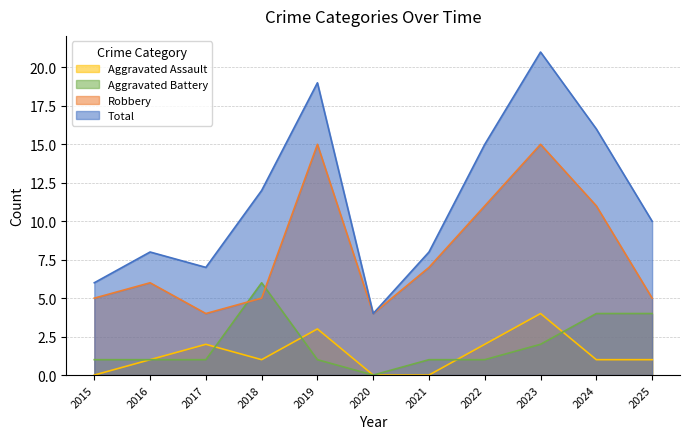

What is the difference between the highest and lowest values at 2023?

19